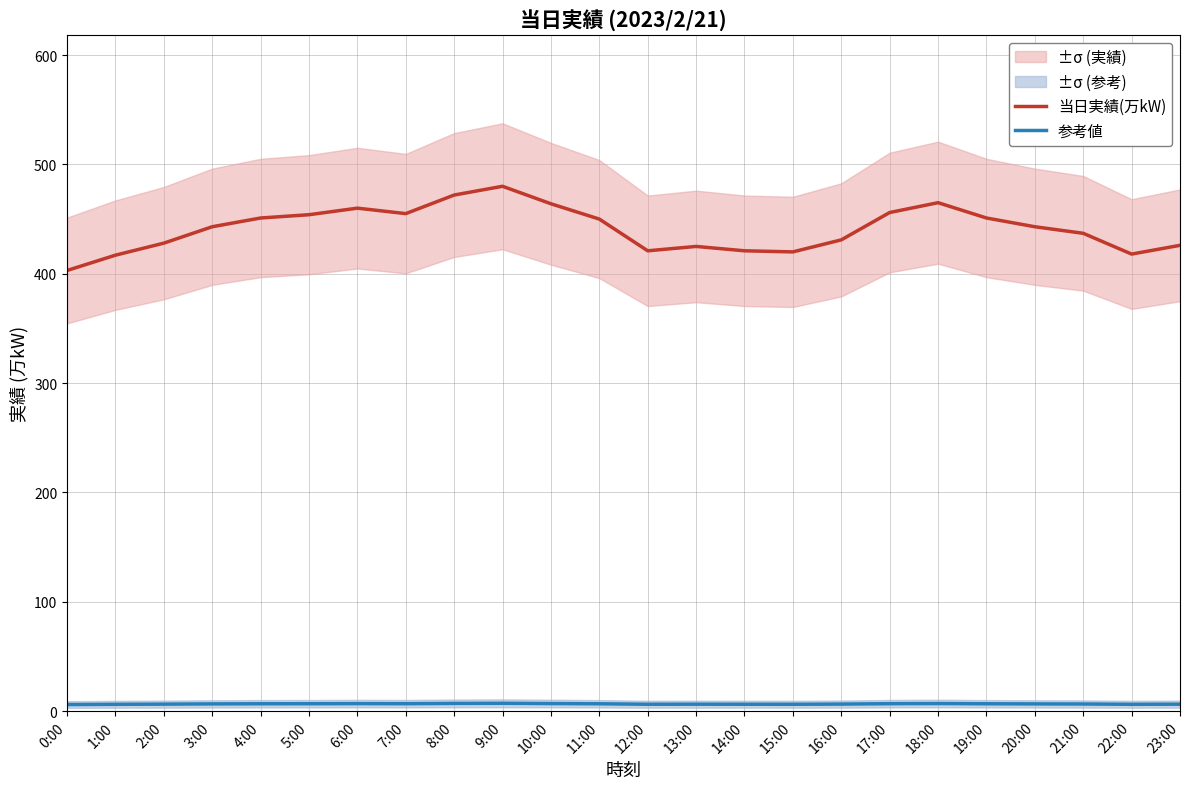

The 当日実績(万kW) series shows 191.9 at 15:00. True or false?

False